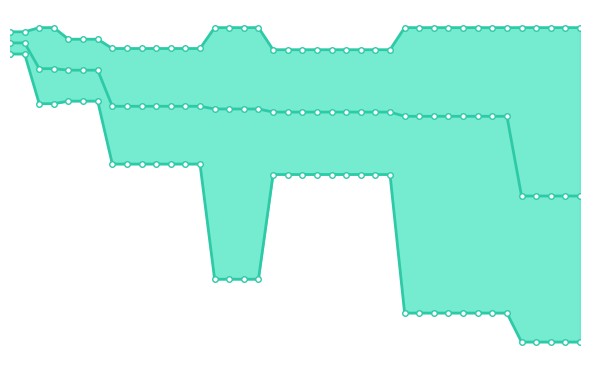

List the series in order of their peak value, lowest first.

best, mean, worst